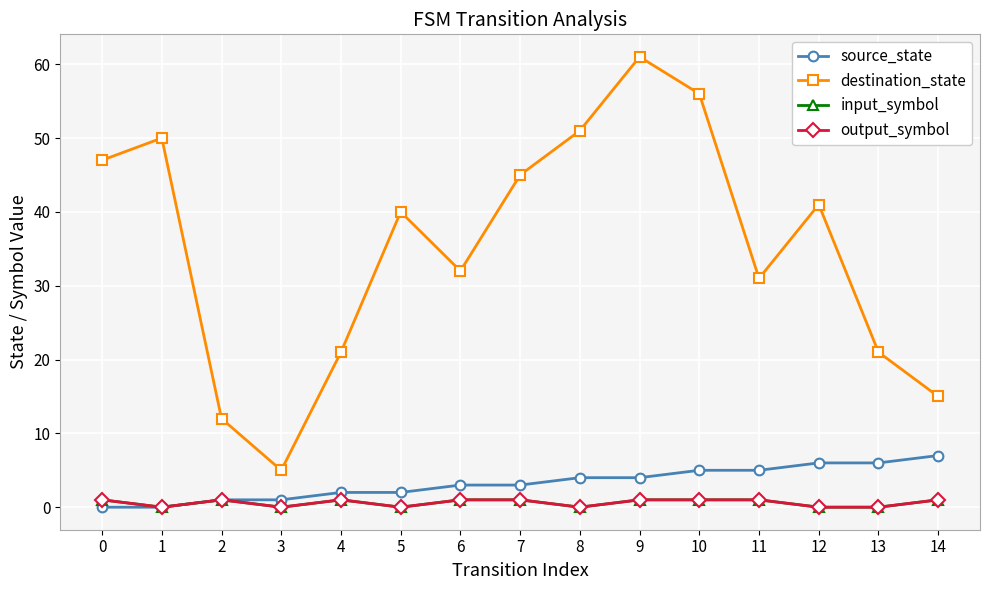

At how many categories does at least one series exceed 56?

1